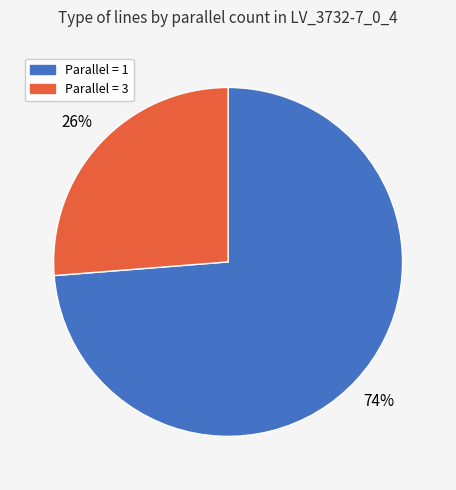

To the nearest percent, what is the average slice percentage?

50%